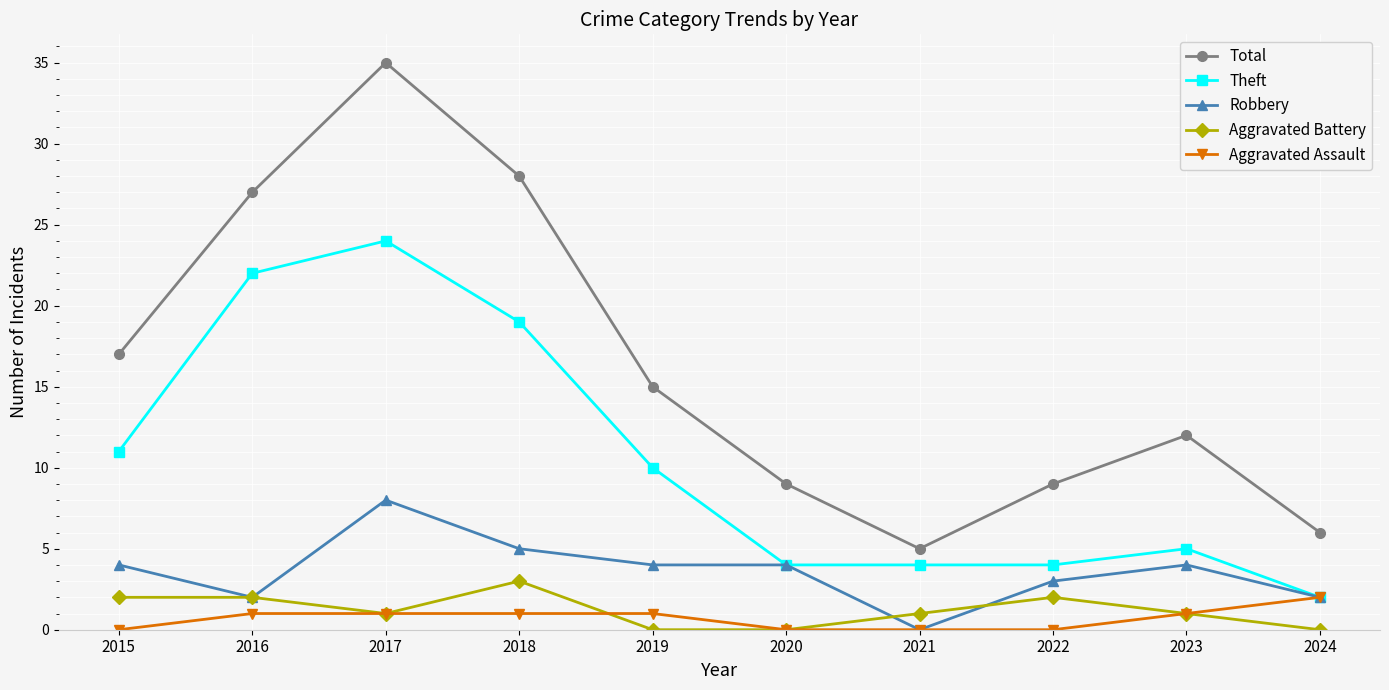

Is the value of Robbery at 2023 greater than the value of Aggravated Assault at 2020?

Yes